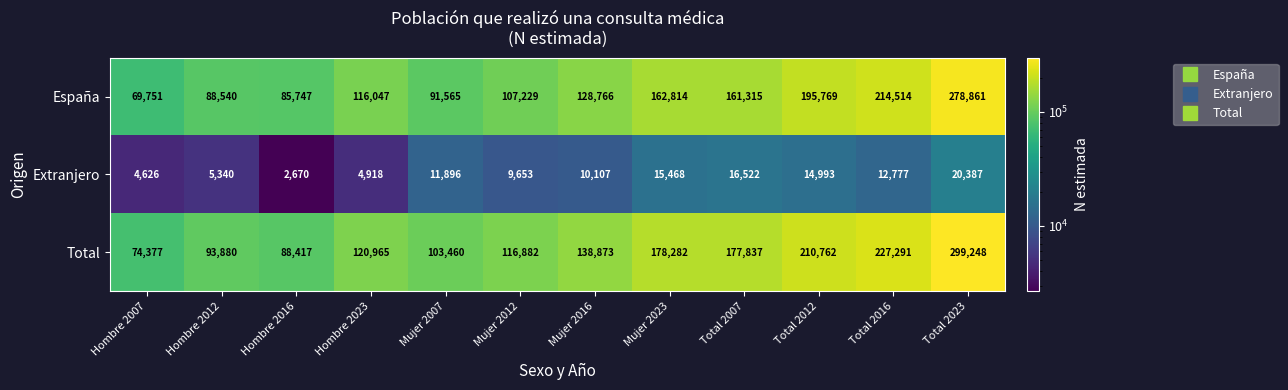

What is the difference between the maximum and minimum values in the España series?

209110